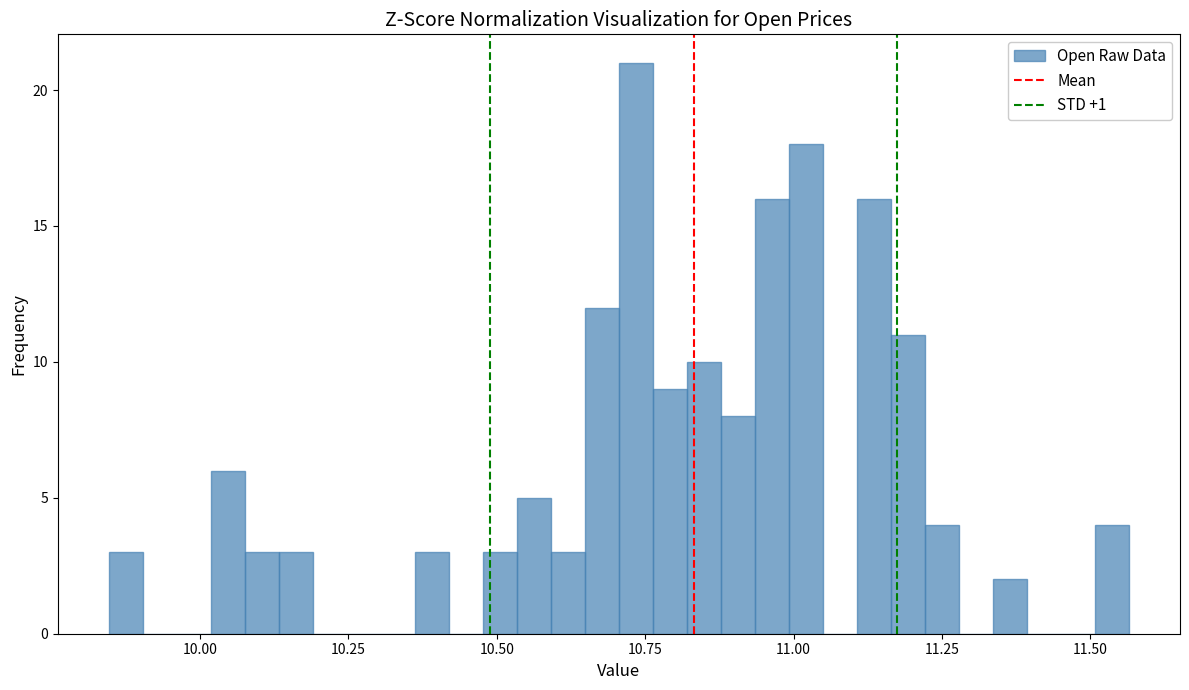

Read against the x-axis, roughly where is the centre of the tallest bar?

10.75